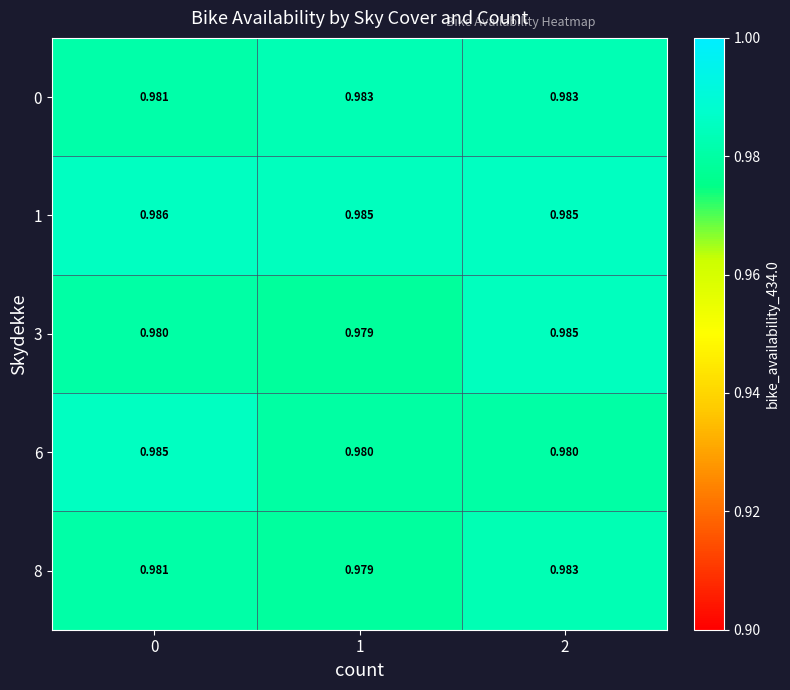

Is the value of 8 at 2 greater than the value of 3 at 0?

Yes